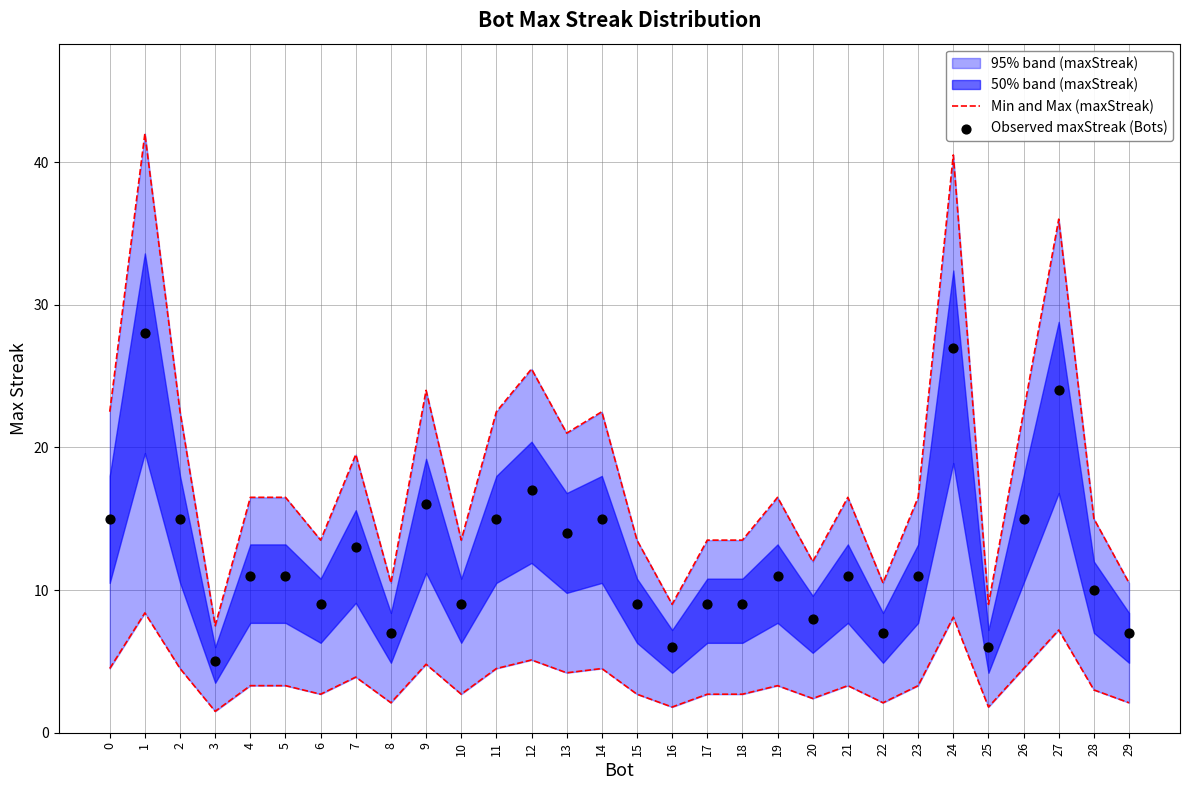

What is the total value across all series at 13?

35.0